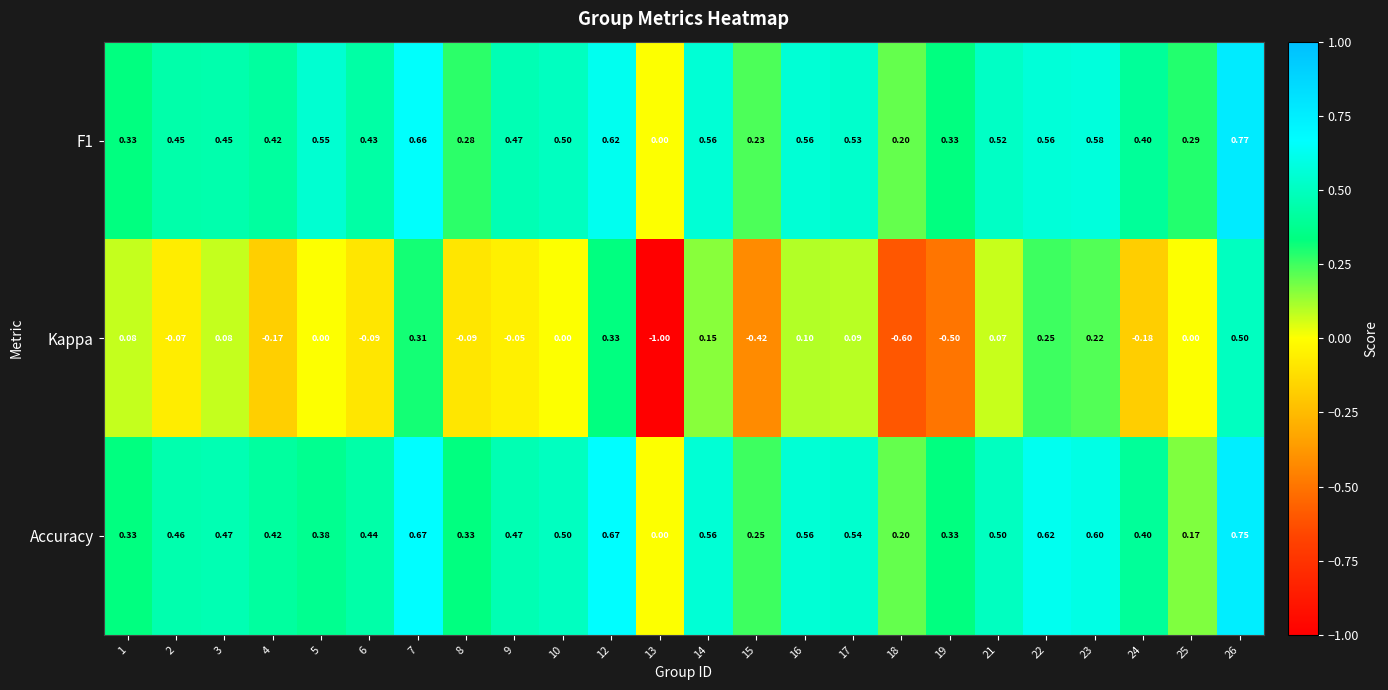

Is the value of Kappa at 2 greater than the value of F1 at 21?

No